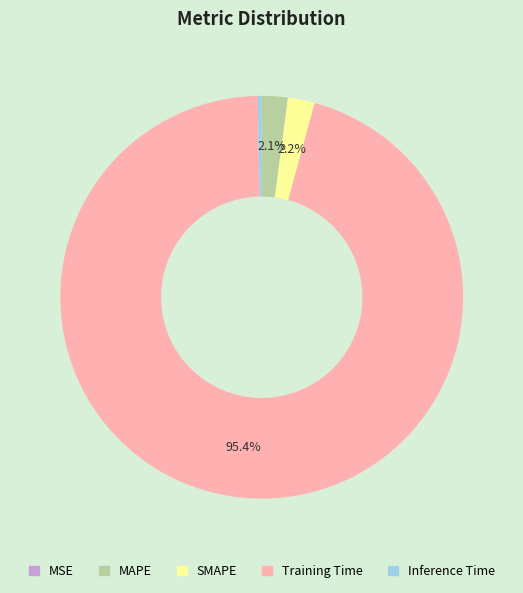

What is the largest slice in the pie chart?

Training Time